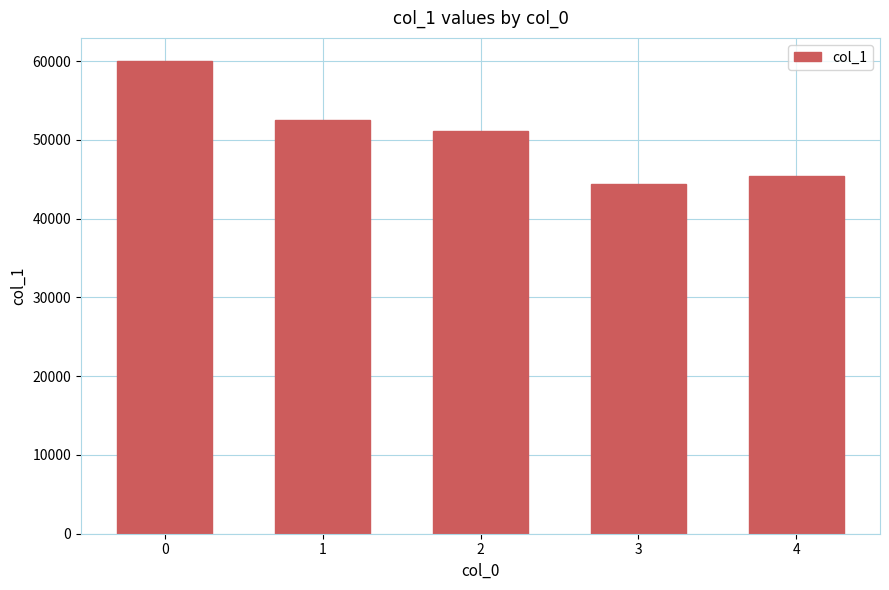

Reading left to right, transcribe all the data shown in this chart.

59945	52491	51072	44352	45403